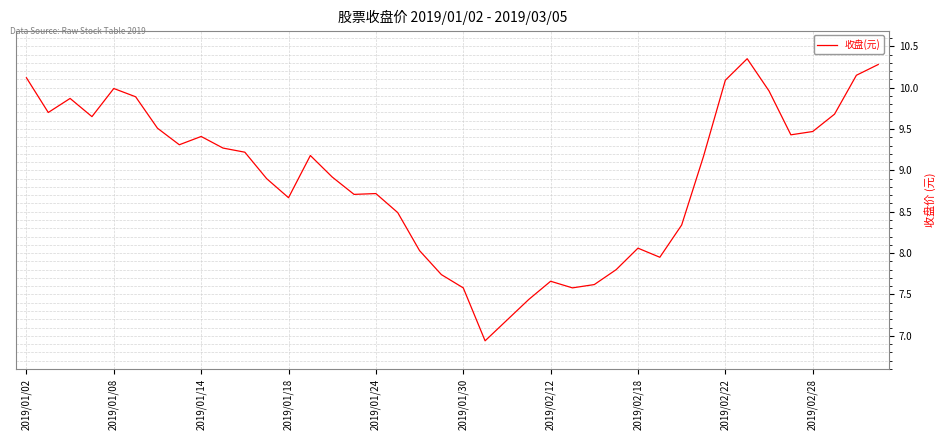

What is the minimum value shown in the chart?

6.9